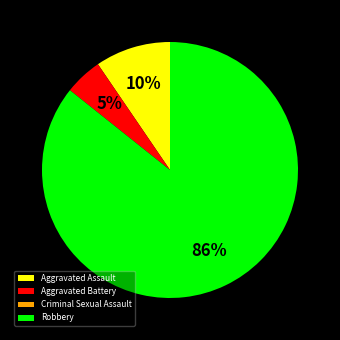

Is it true that Aggravated Battery is 5% of the pie?

True